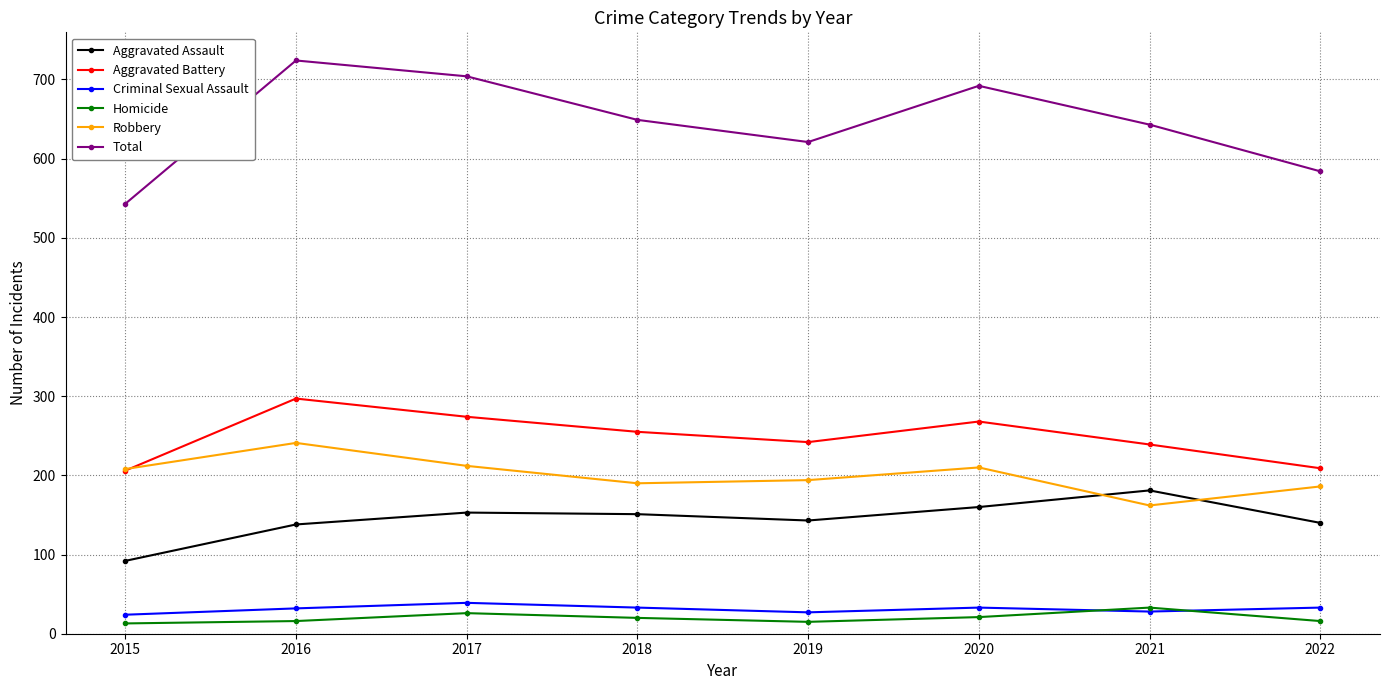

Which series has the largest range (max minus min)?

Total